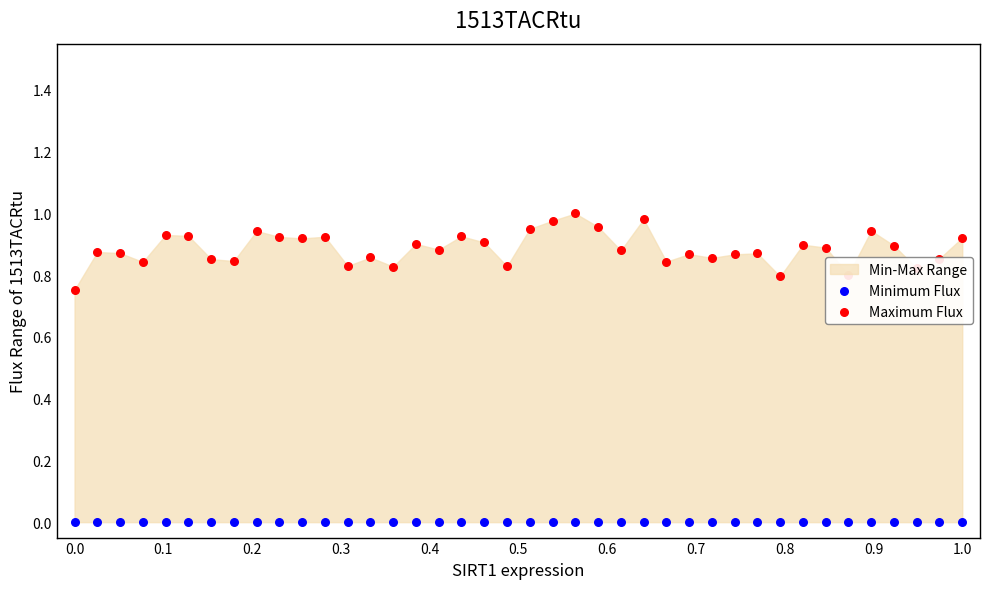

At how many categories does at least one series exceed 0?

40